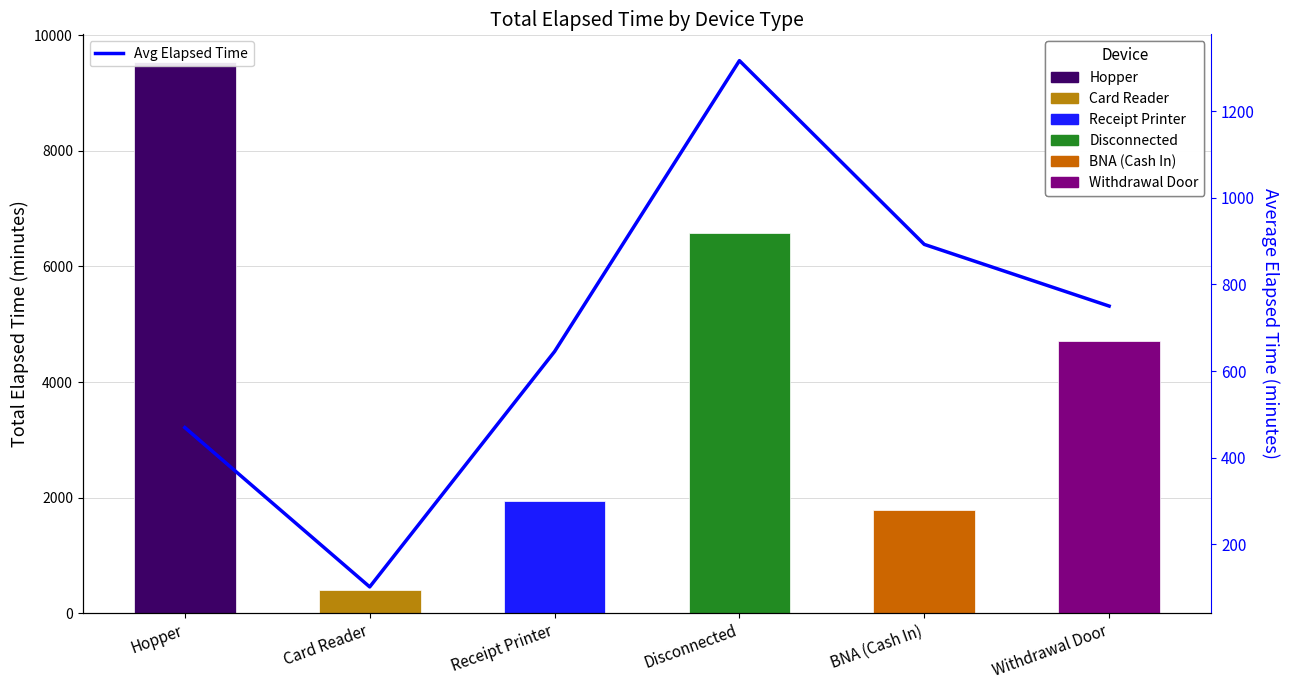

True or false: Device Total Elapsed Time has a value of 11082.4 at Disconnected.

False